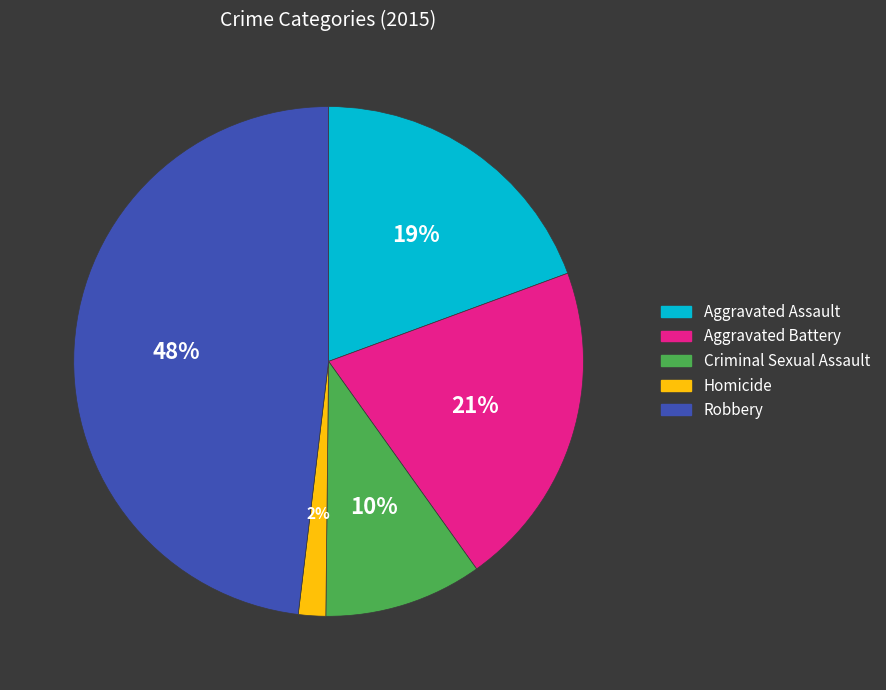

How many slices are in this pie chart?

5